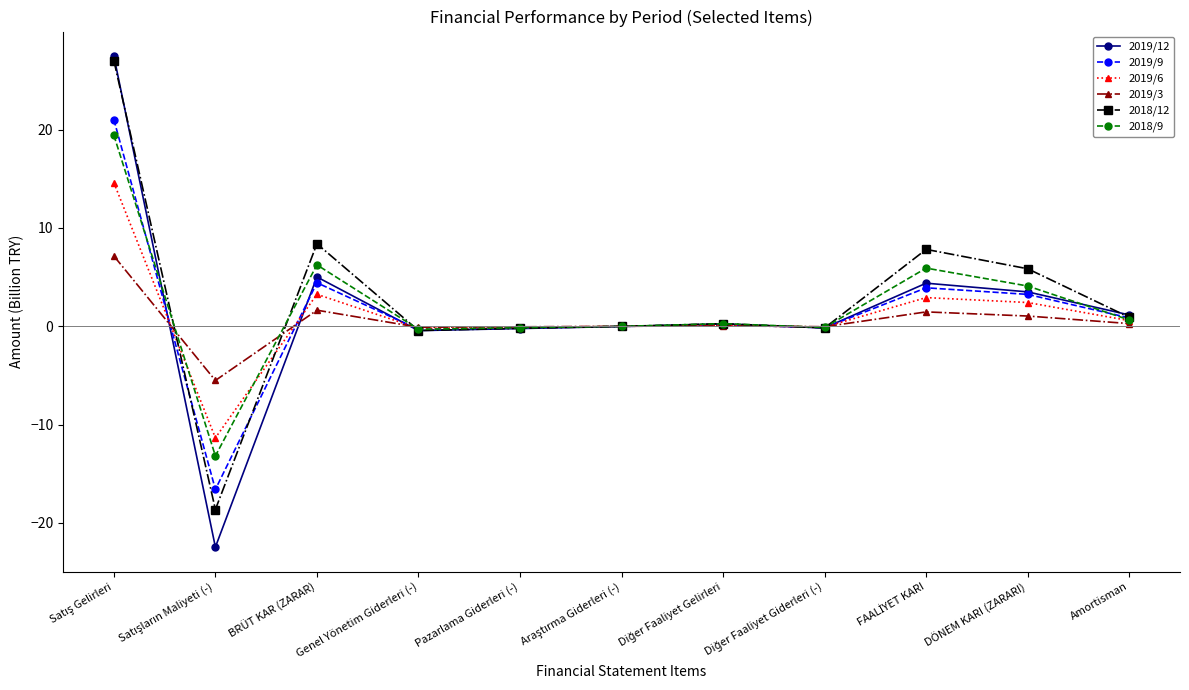

What is the average value of the 2019/9 series?

1.5